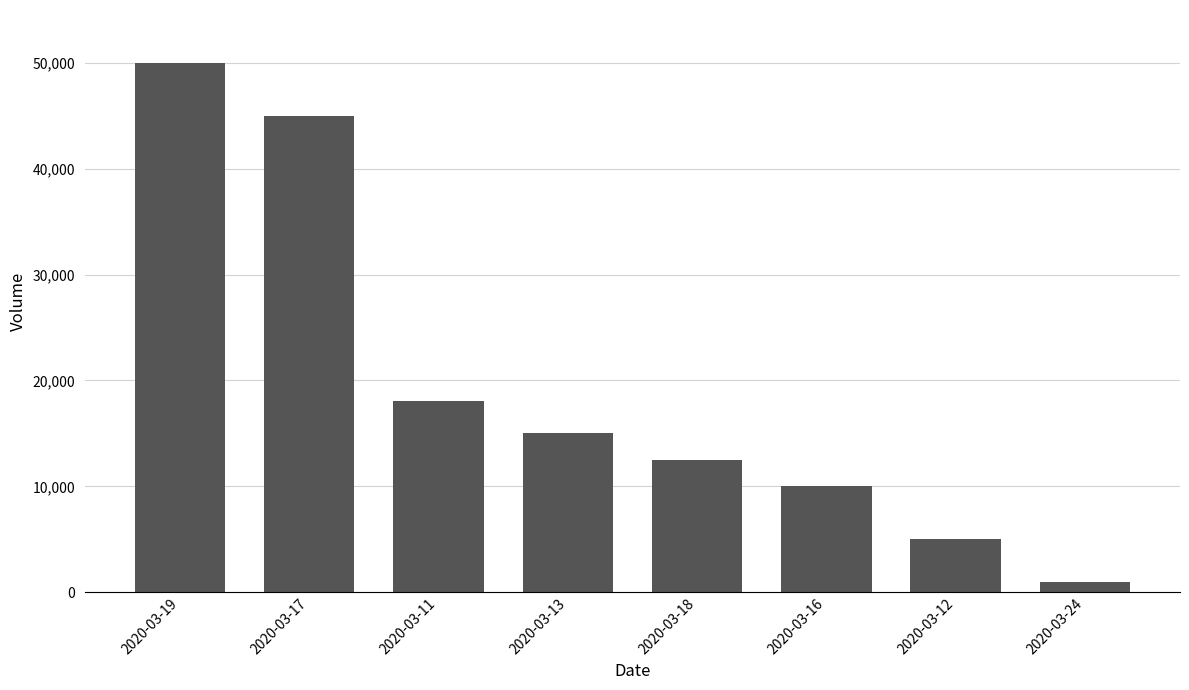

Count the number of categories in the chart.

8